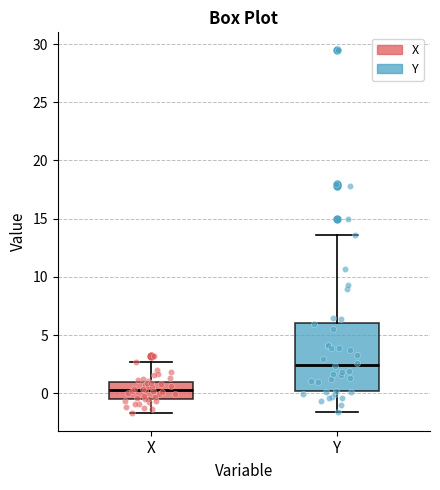

Which box's median line is the lowest?

X